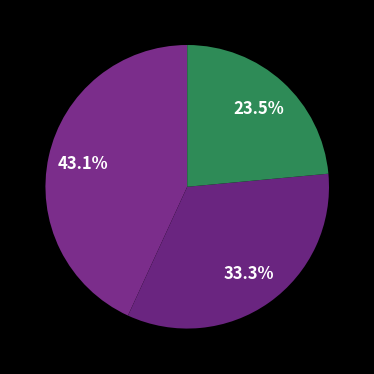

Does any single category account for the majority?

No